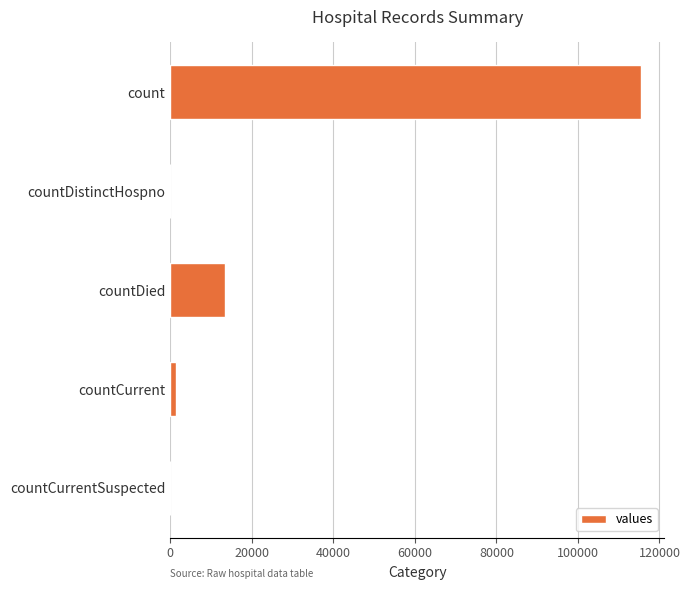

The value at countCurrentSuspected is 0. True or false?

True